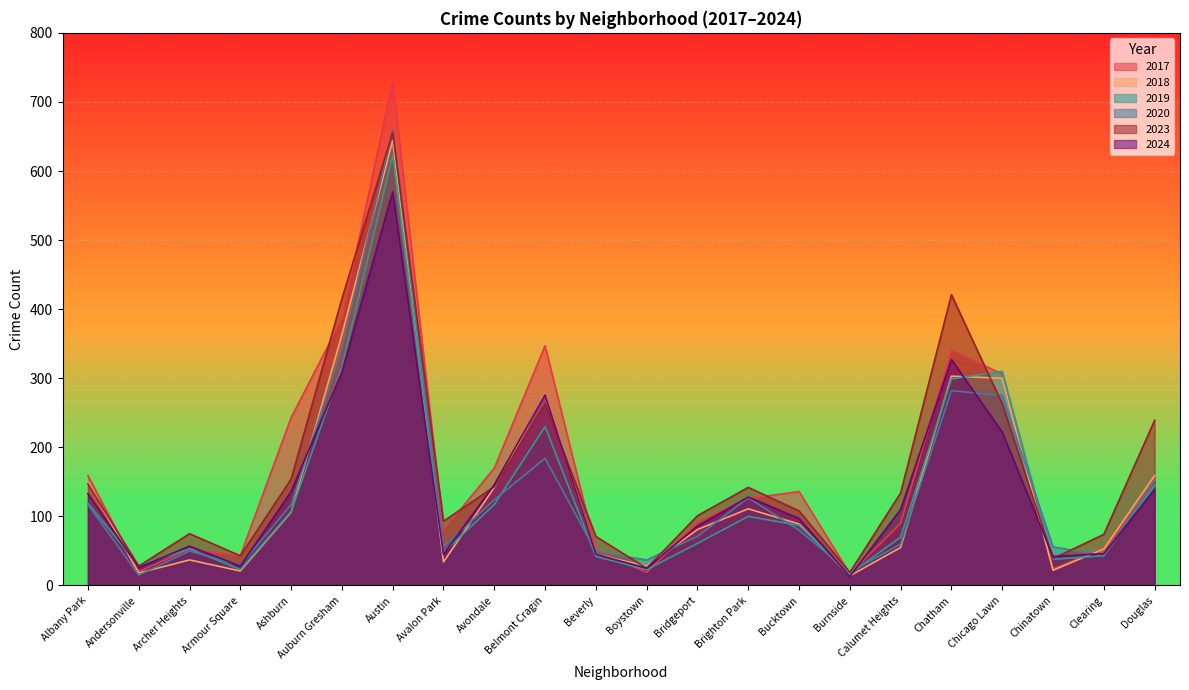

The 2017 series shows 24 at Chinatown. True or false?

True